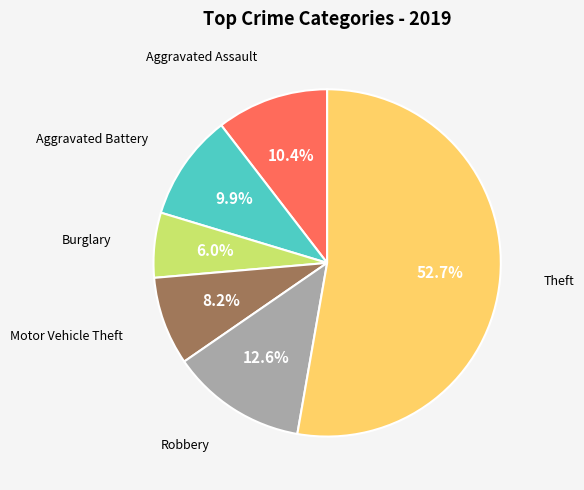

Does any single category account for the majority?

Yes